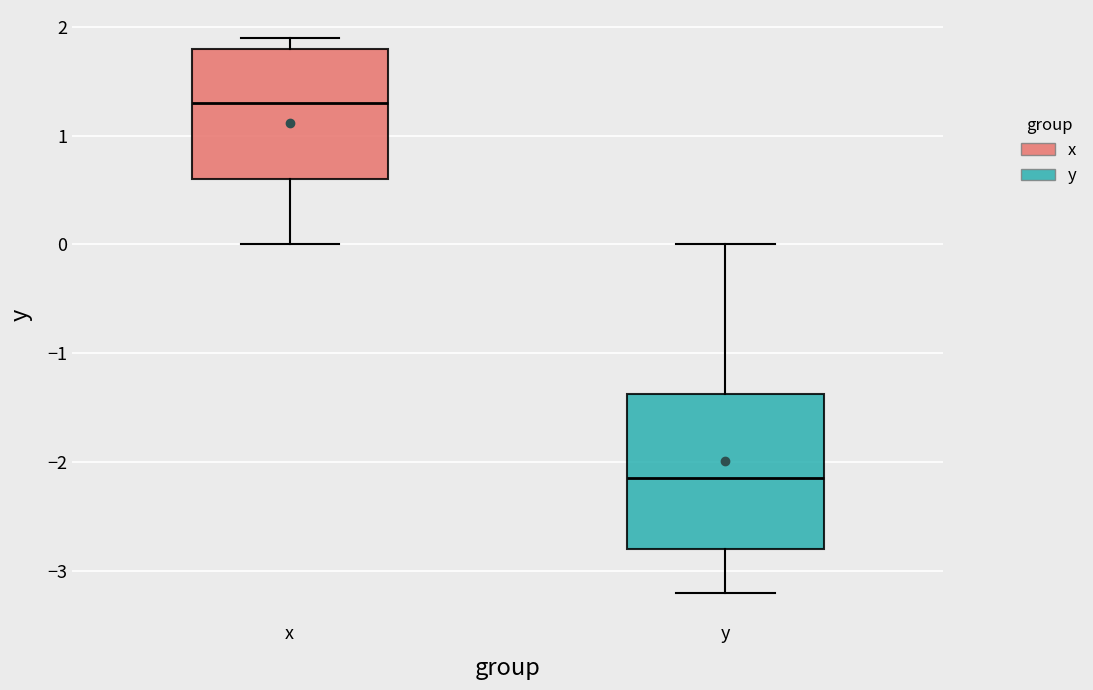

Which box has the highest median line?

x